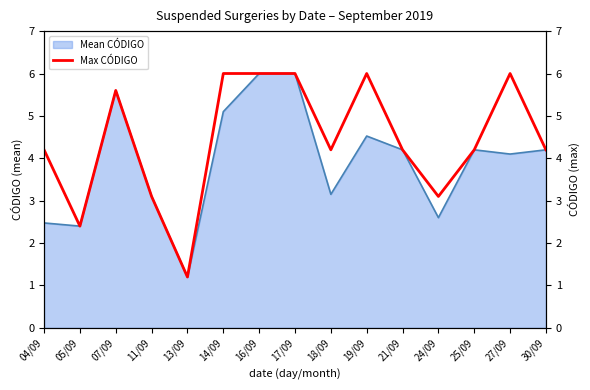

Is it true that Mean CÓDIGO equals 2.8 at 21/09?

False